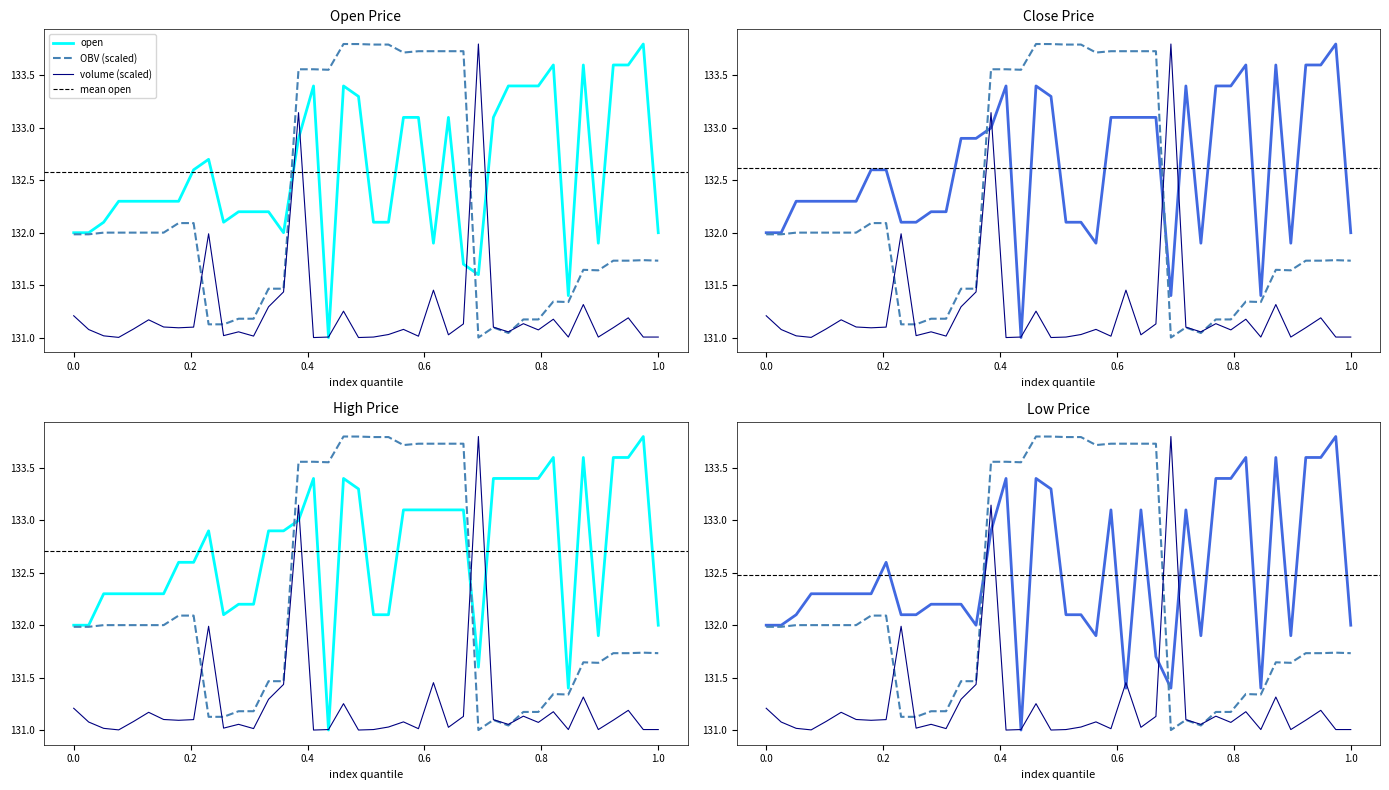

What is the average value of the low series?

132.5